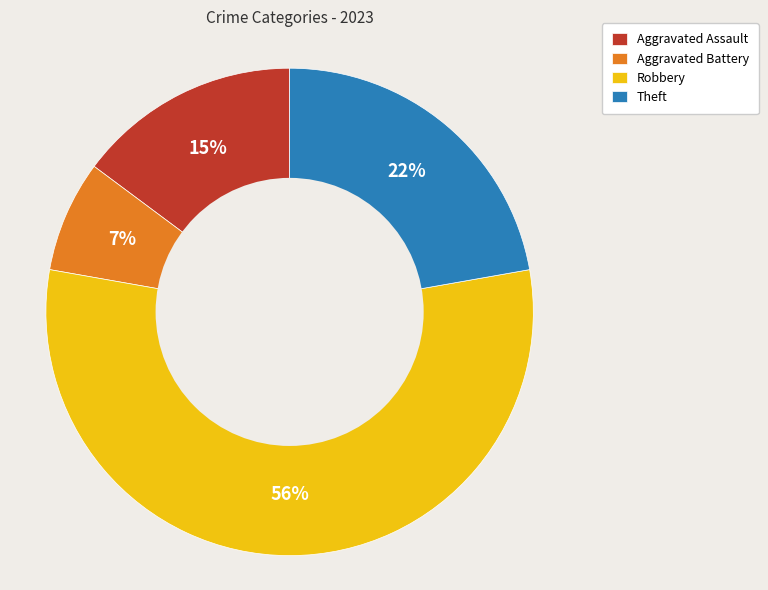

To the nearest percent, what percentage of the pie is Aggravated Assault?

15%